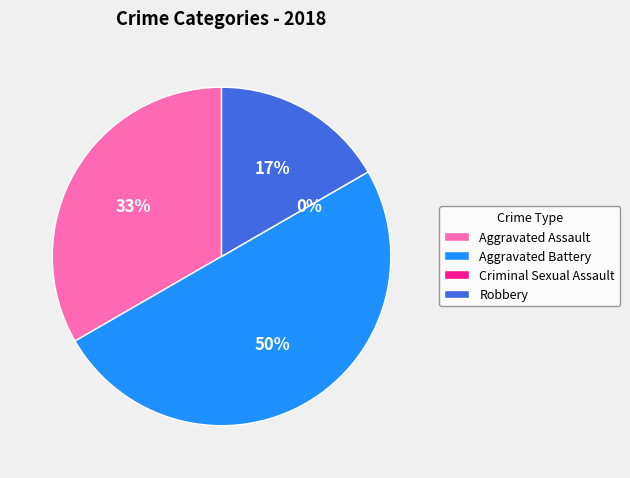

The Criminal Sexual Assault slice represents 0% of the pie. True or false?

True